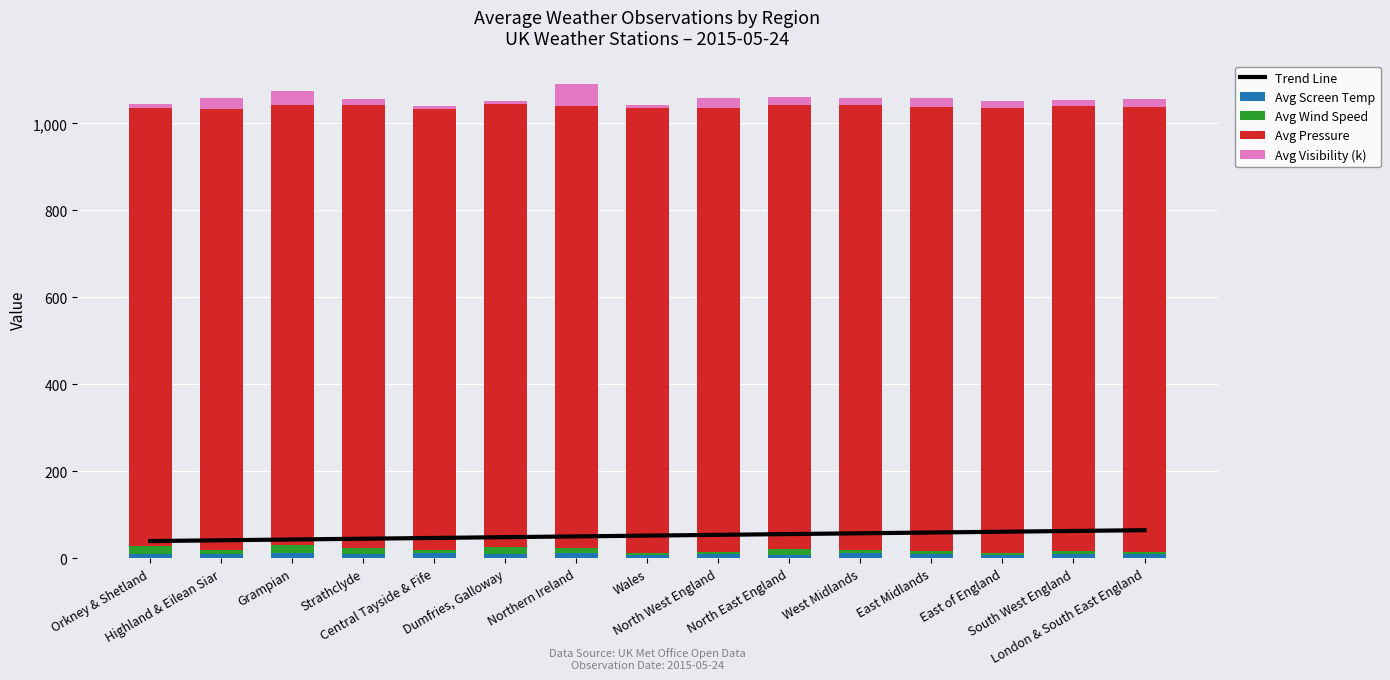

Reading left to right, transcribe all the data shown in this chart.

Trend Line: 40.0	41.8	43.6	45.4	47.1	48.9	50.7	52.5	54.3	56.1	57.9	59.6	61.4	63.2	65.0
Avg Screen Temp: 9.3	10.0	12.5	10.4	11.4	10.4	12.7	8.5	10.2	8.7	12.5	9.2	6.8	10.5	11.1
Avg Wind Speed: 19.0	10.5	17.5	14.0	7.0	15.0	10.5	5.0	5.3	14.0	7.5	8.0	6.0	5.5	3.4
Avg Pressure: 1008.0	1012.2	1012.5	1017.0	1015.0	1018.5	1017.0	1022.7	1019.0	1019.0	1021.5	1021.5	1023.0	1023.5	1022.8
Avg Visibility (k): 9.3	25.2	31.0	15.0	6.0	7.0	50.0	7.3	25.0	18.0	16.0	19.0	15.0	13.5	17.8